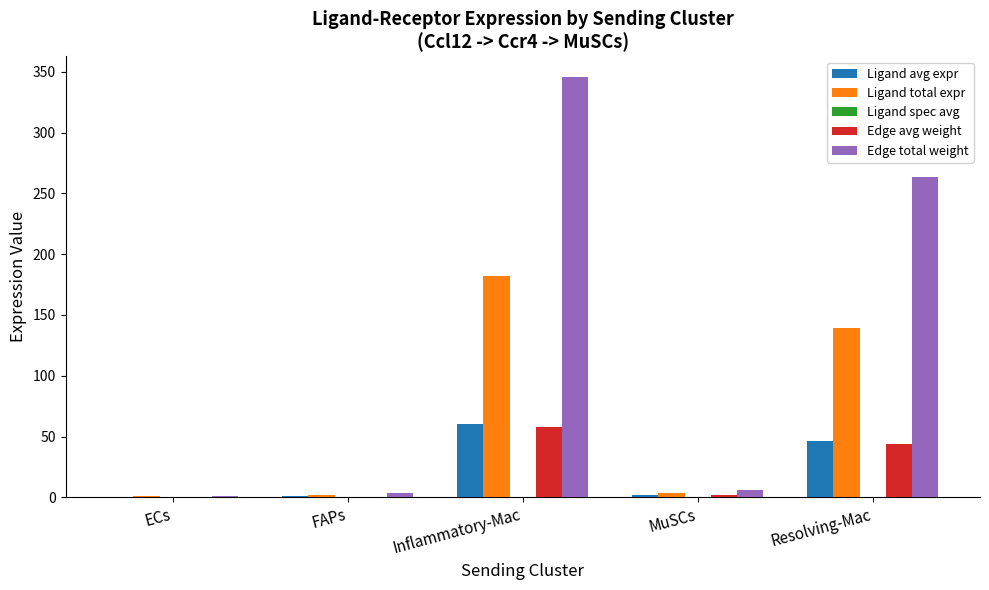

The value of Ligand total expr at Inflammatory-Mac is 123.2. True or false?

False